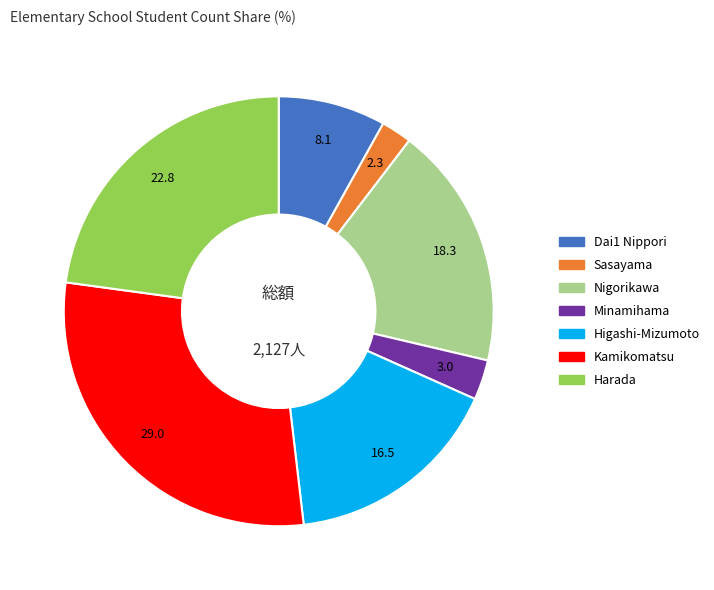

Does any single category account for the majority?

No